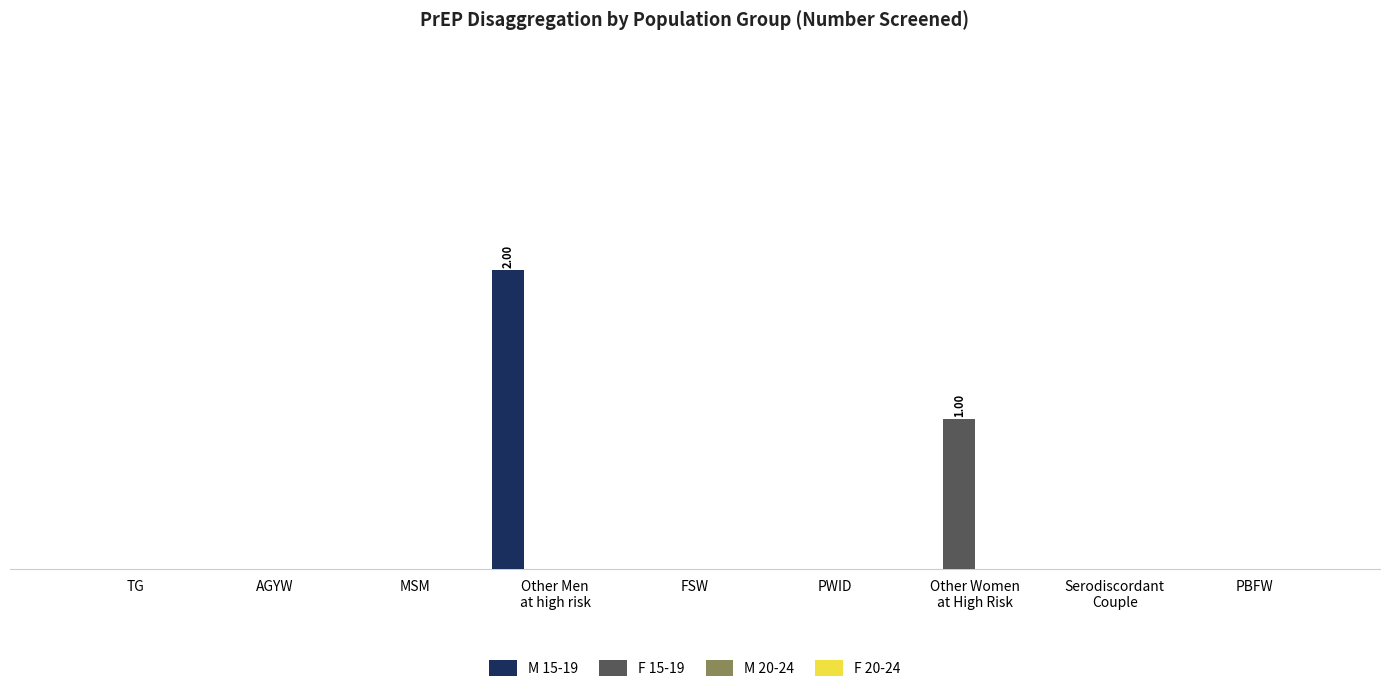

Which series has the widest spread of values?

M 15-19